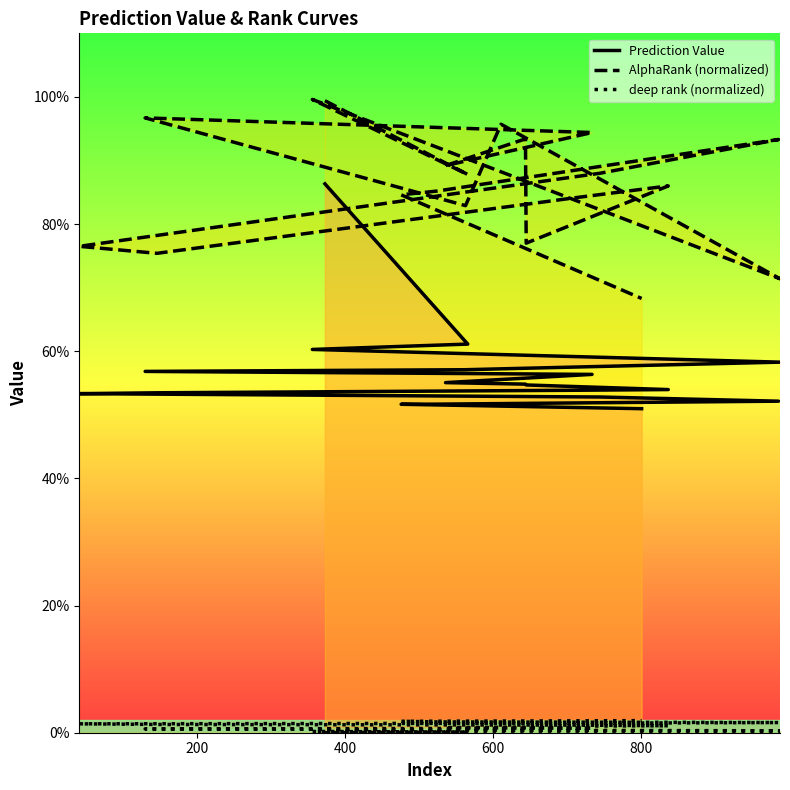

Which series has the largest total across all categories?

AlphaRank (normalized)